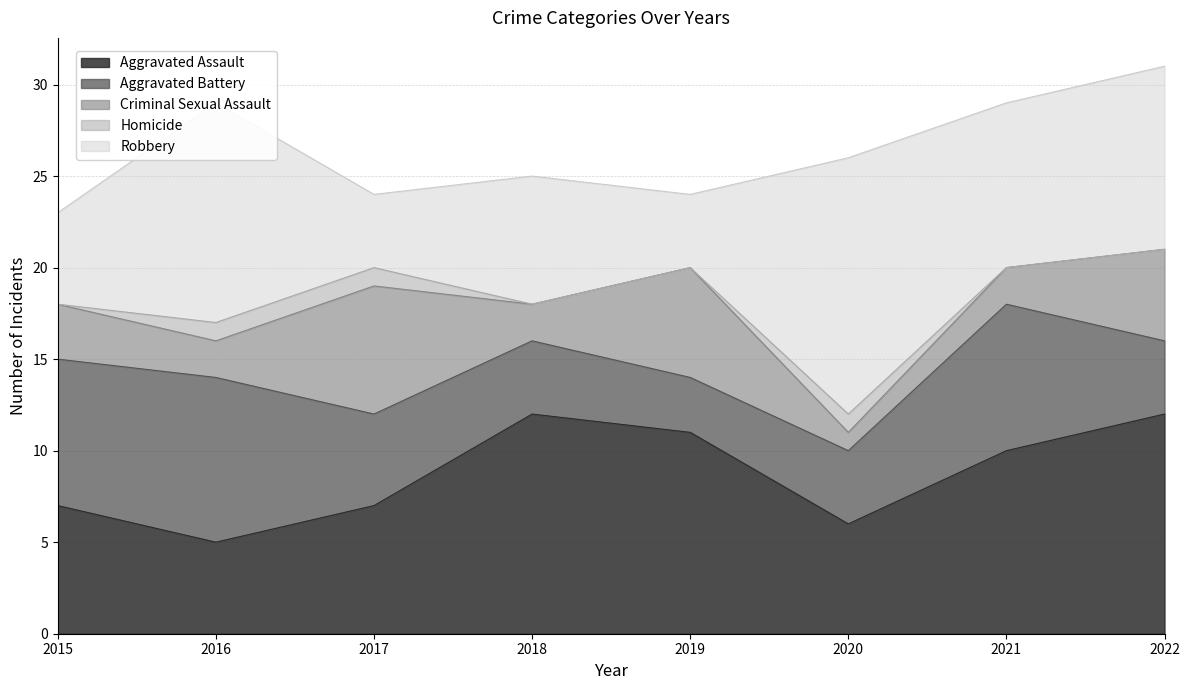

The Homicide series shows 0 at 2019. True or false?

True